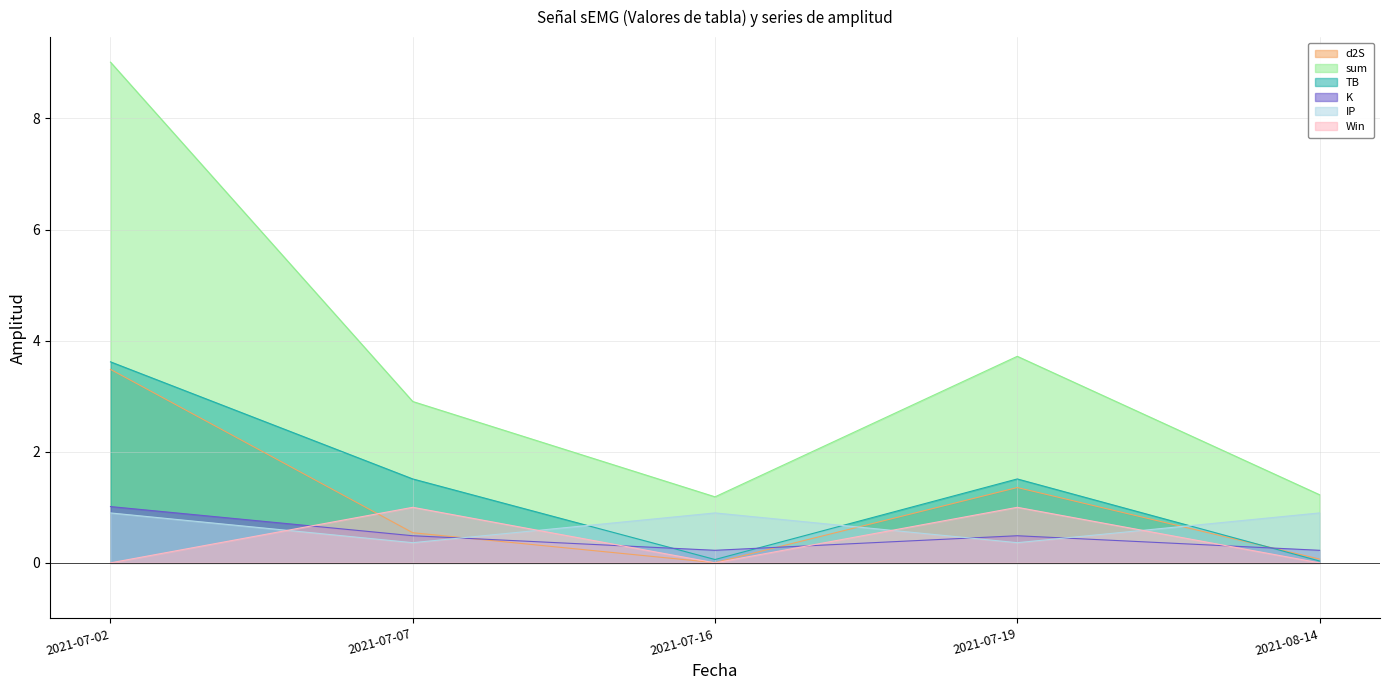

How many times do IP and K cross each other?

3